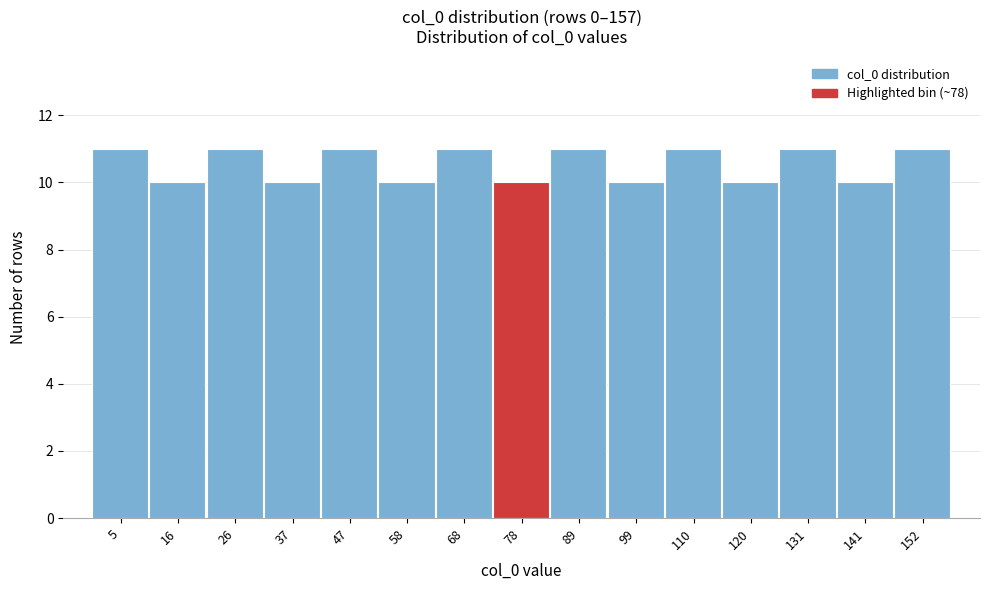

What is the height of the bar covering 62 to 74 on the x-axis? Neither the bar edges nor the heights are printed on the chart, so give them approximately, as read against the axes.

11